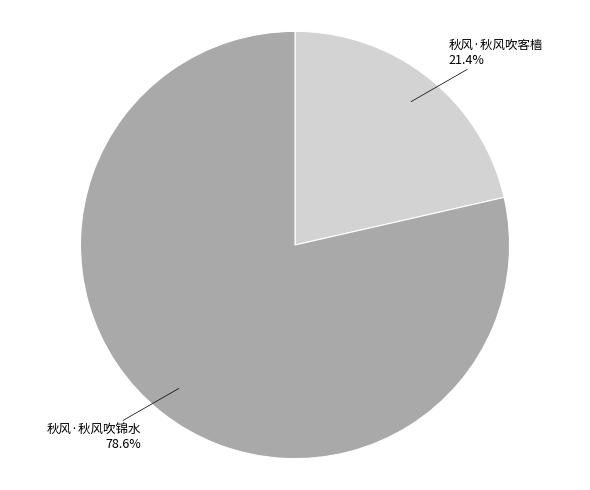

The 秋风·秋风吹锦水 slice represents 79% of the pie. True or false?

True